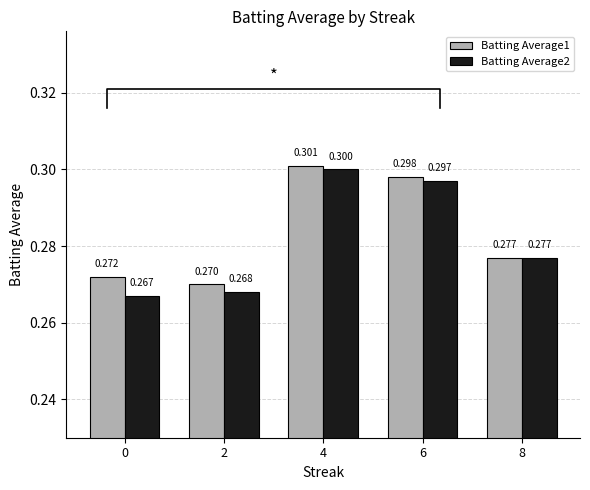

What is the total value across all series at 8?

0.6